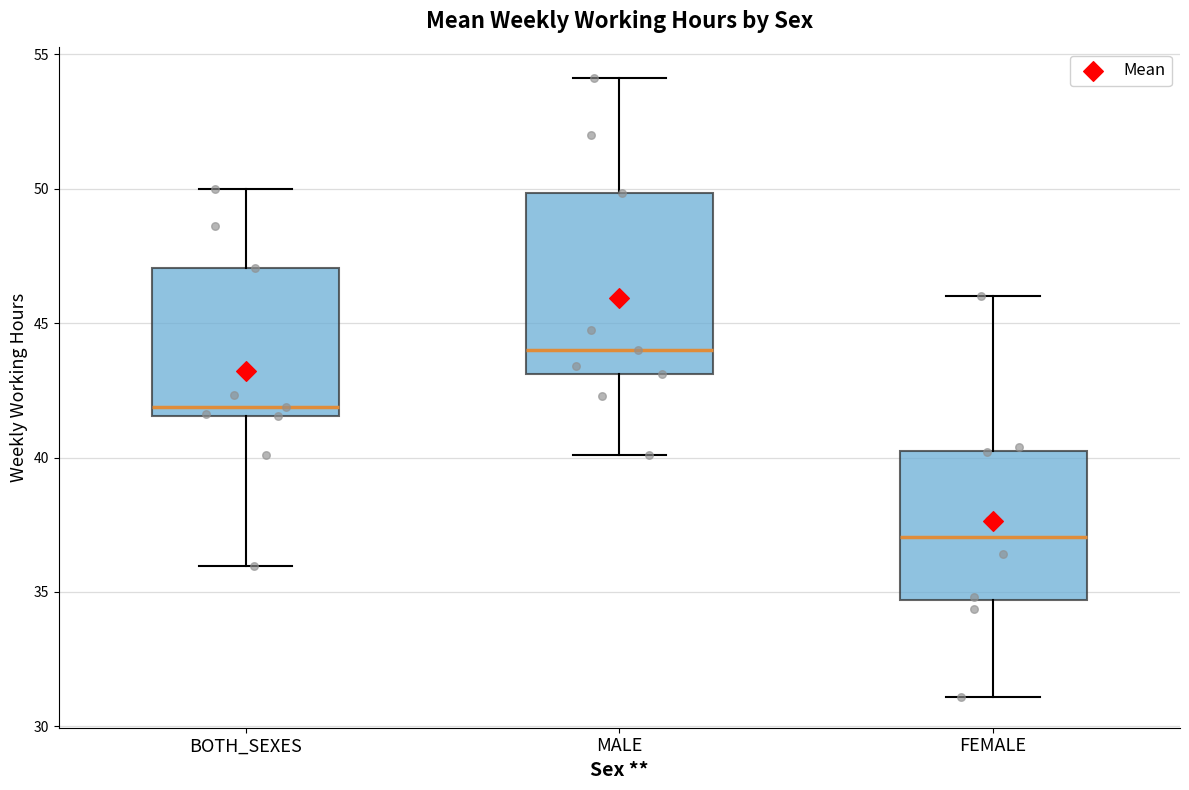

Reading left to right, read every box against the y-axis: the position of its median line, the range the box covers, and the ends of its whiskers. The values are not printed on the chart, so give them approximately, as read against the axis.

BOTH_SEXES: median 42.0, box 41.5 to 47.0, whiskers 36.0 to 50.0
MALE: median 44.0, box 43.0 to 50.0, whiskers 40.0 to 54.0
FEMALE: median 37.0, box 34.5 to 40.5, whiskers 31.0 to 46.0